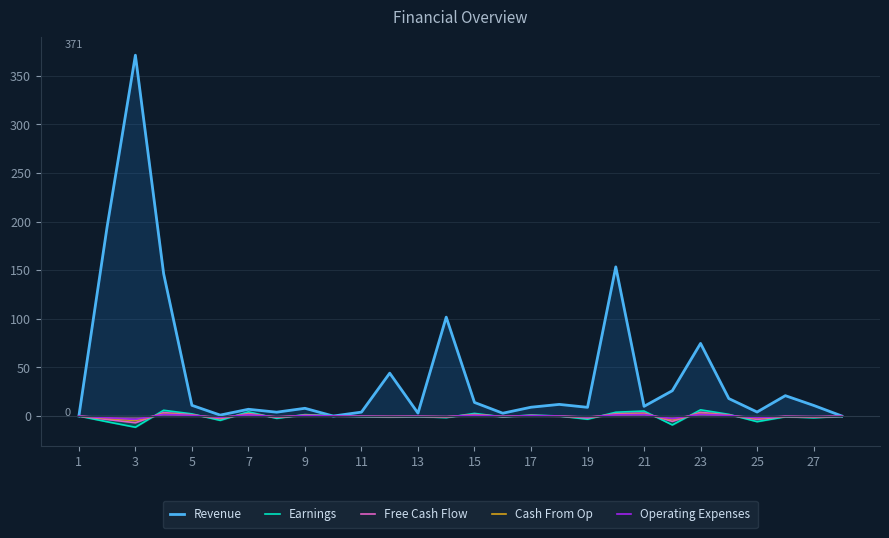

The Free Cash Flow series shows -0.3 at 11. True or false?

True